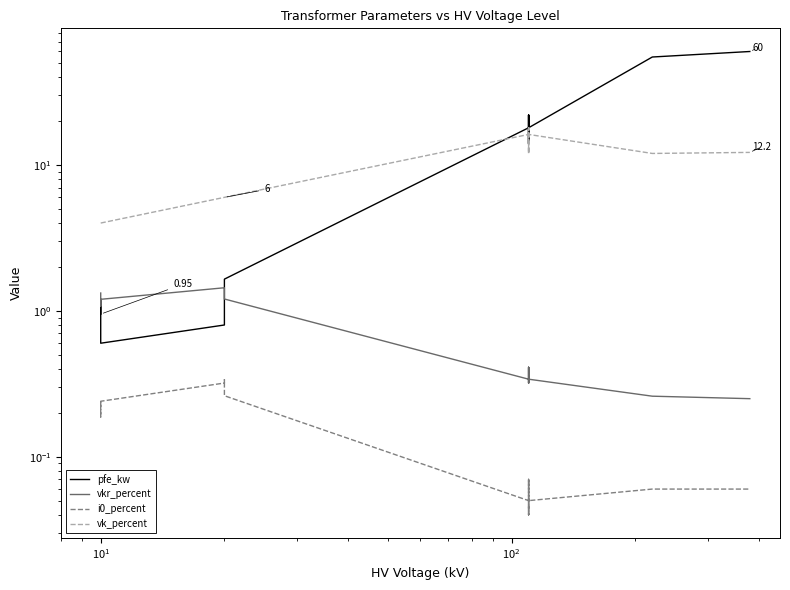

True or false: i0_percent has more than 1 interior local peaks.

True